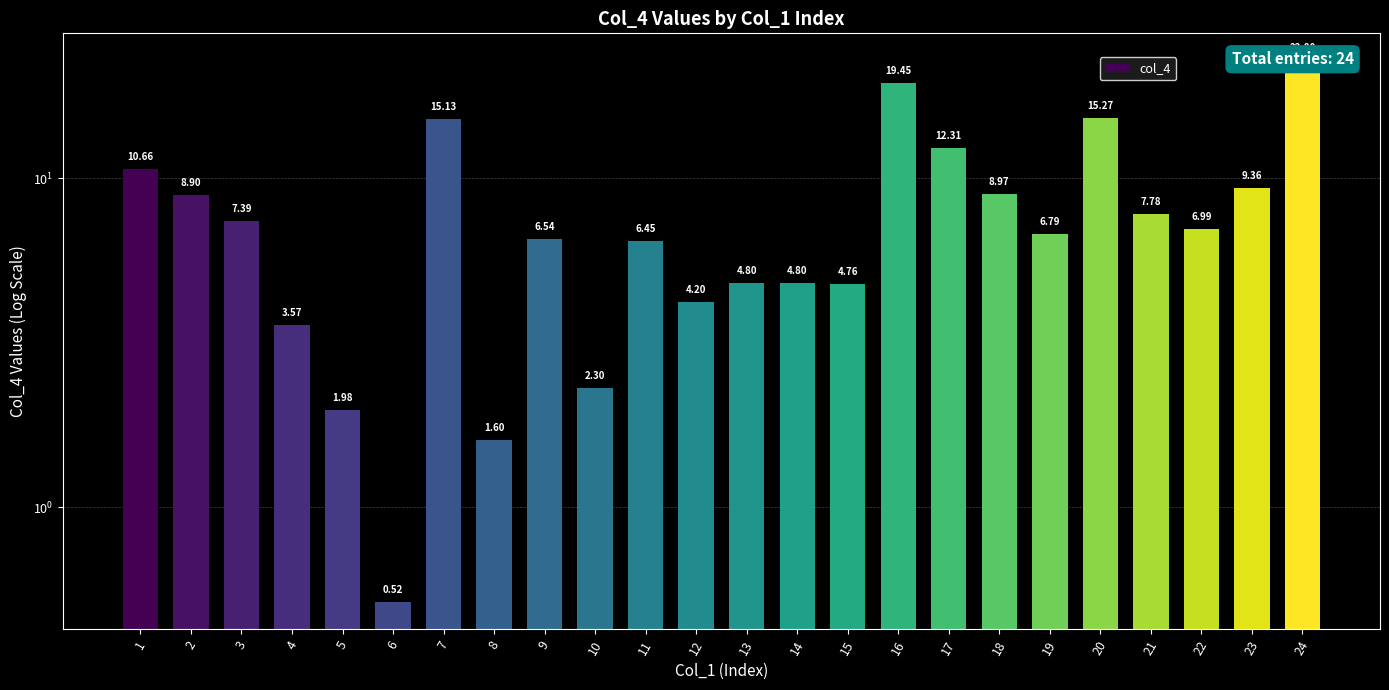

Count the number of data series in this chart.

1